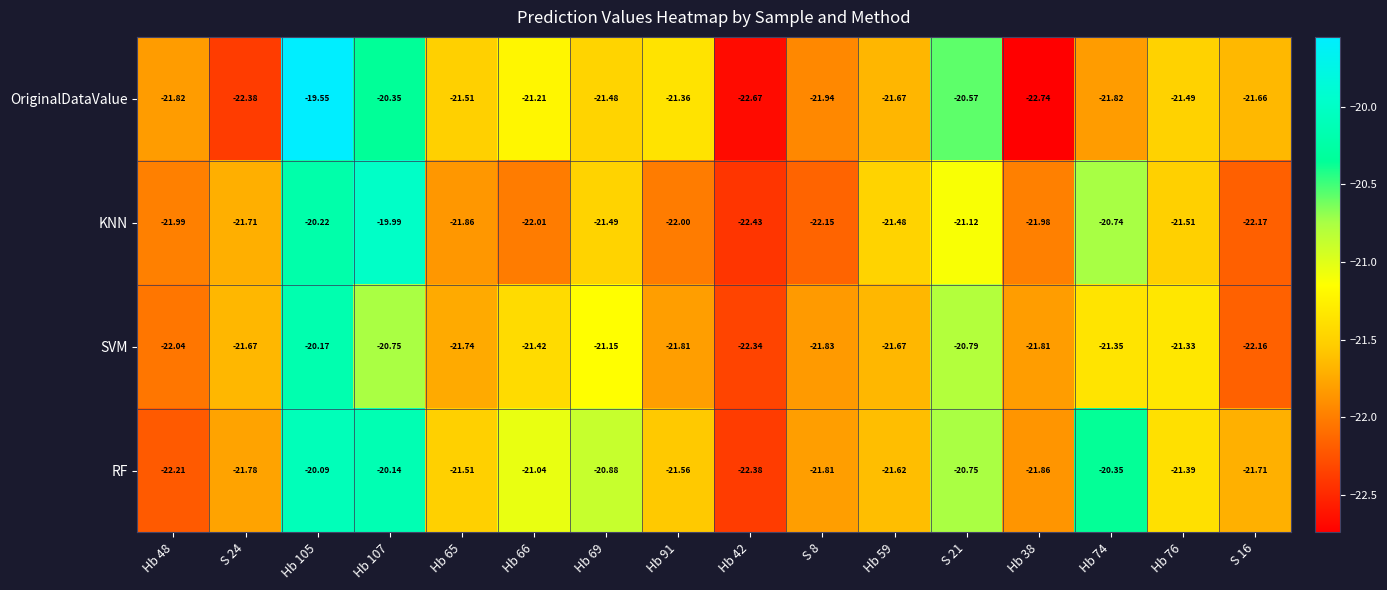

Count the number of categories in the chart.

16